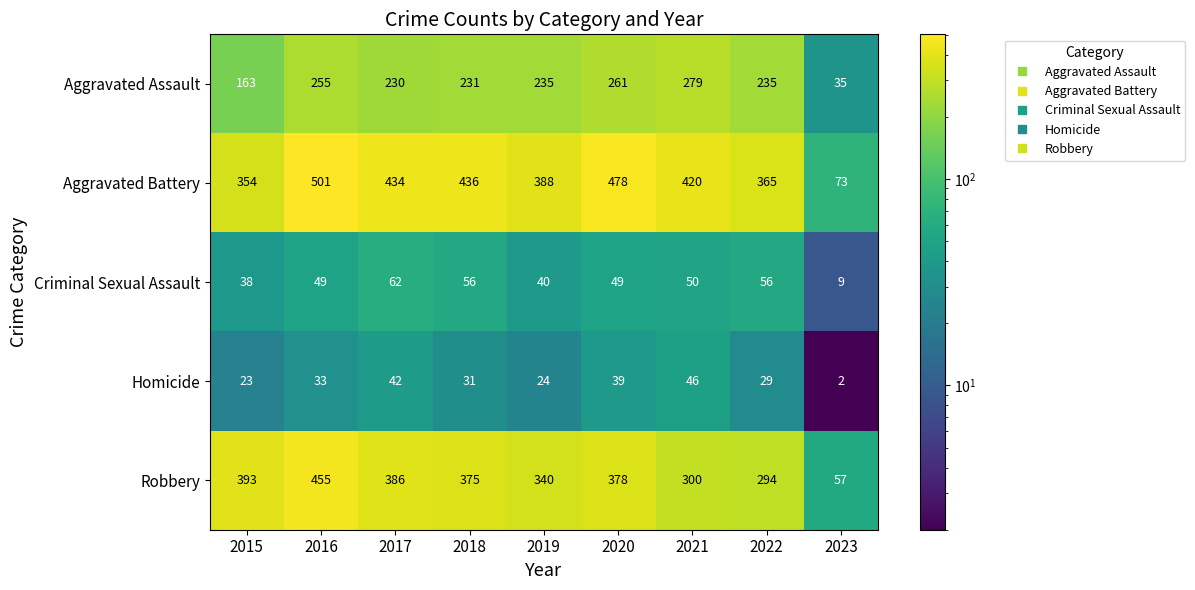

What is the greatest value displayed?

501